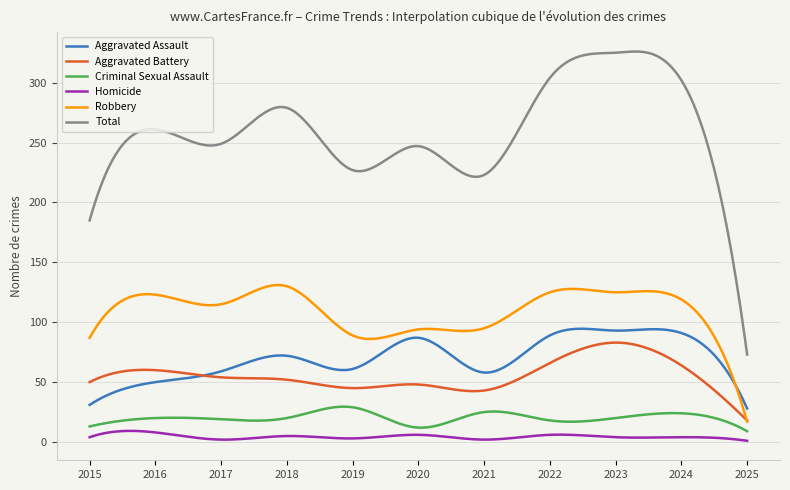

Which series has the widest spread of values?

Total